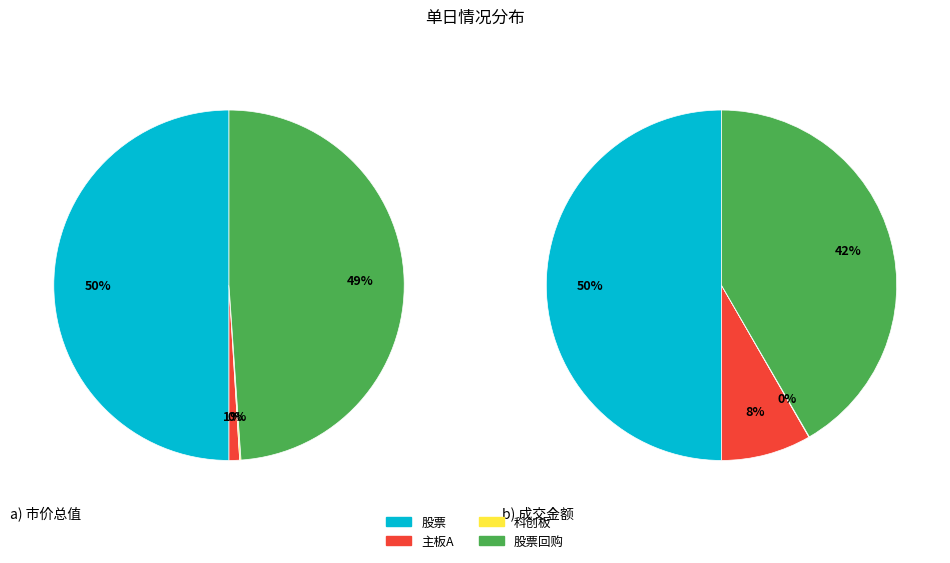

To the nearest percent, what is the average slice percentage?

25%